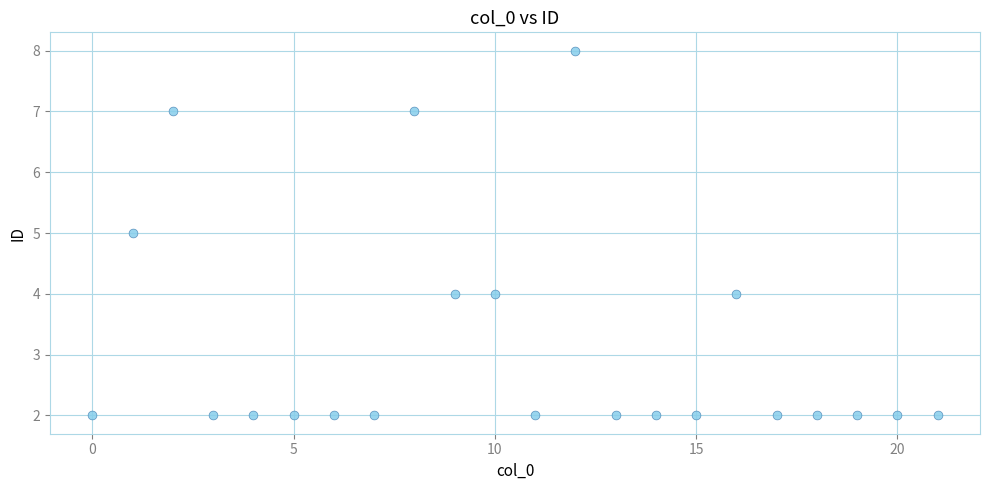

What is the range of Y values (max minus min)?

6